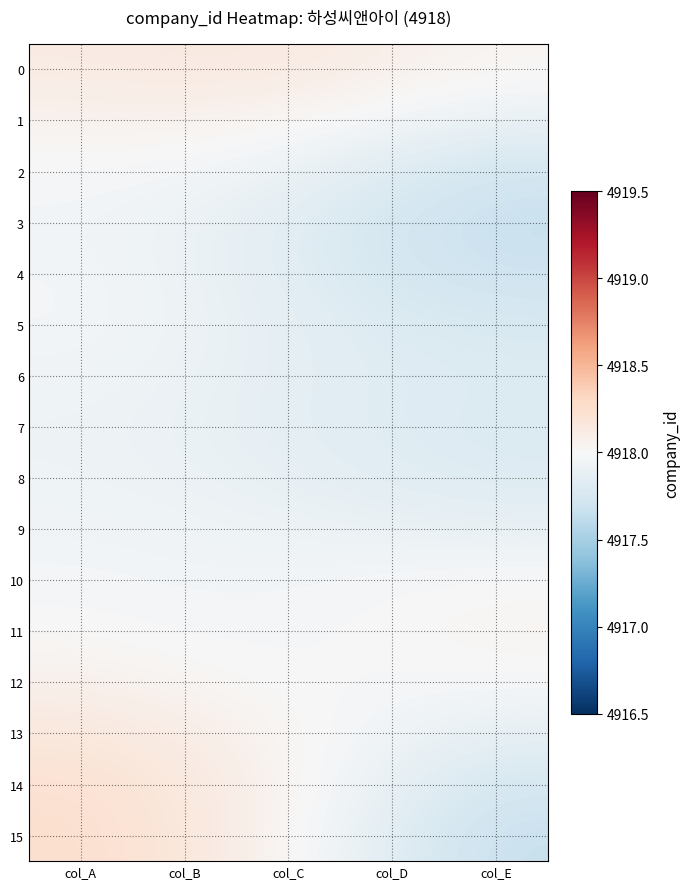

Rank the series at col_E from highest to lowest value.

11, 0, 10, 12, 1, 9, 13, 6, 8, 7, 5, 14, 2, 4, 15, 3